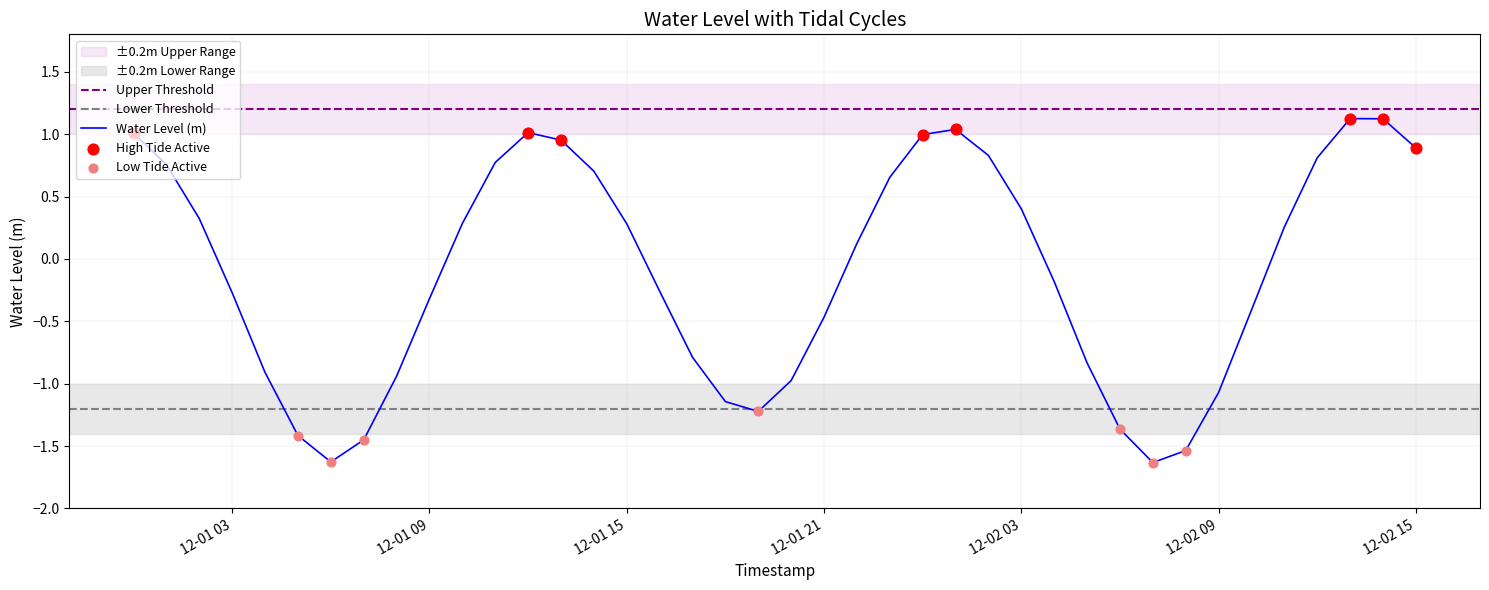

What is the maximum value for Water Level (m)?

1.1